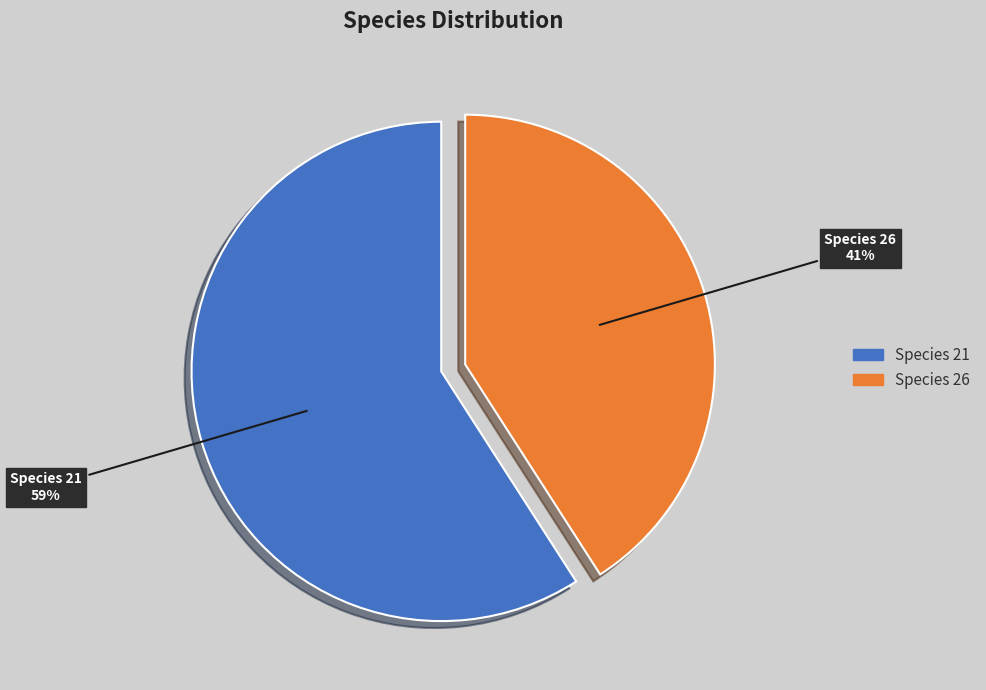

Does any single category account for the majority?

Yes